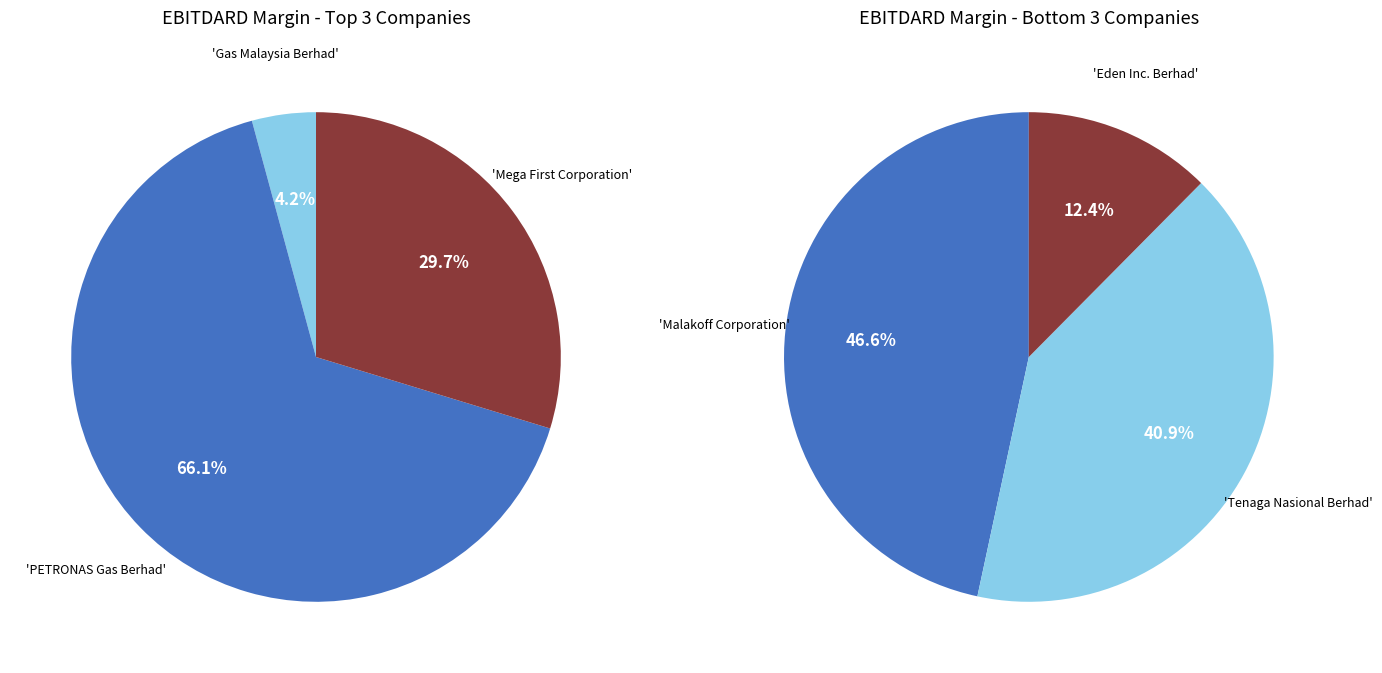

How many slices are in this pie chart?

6